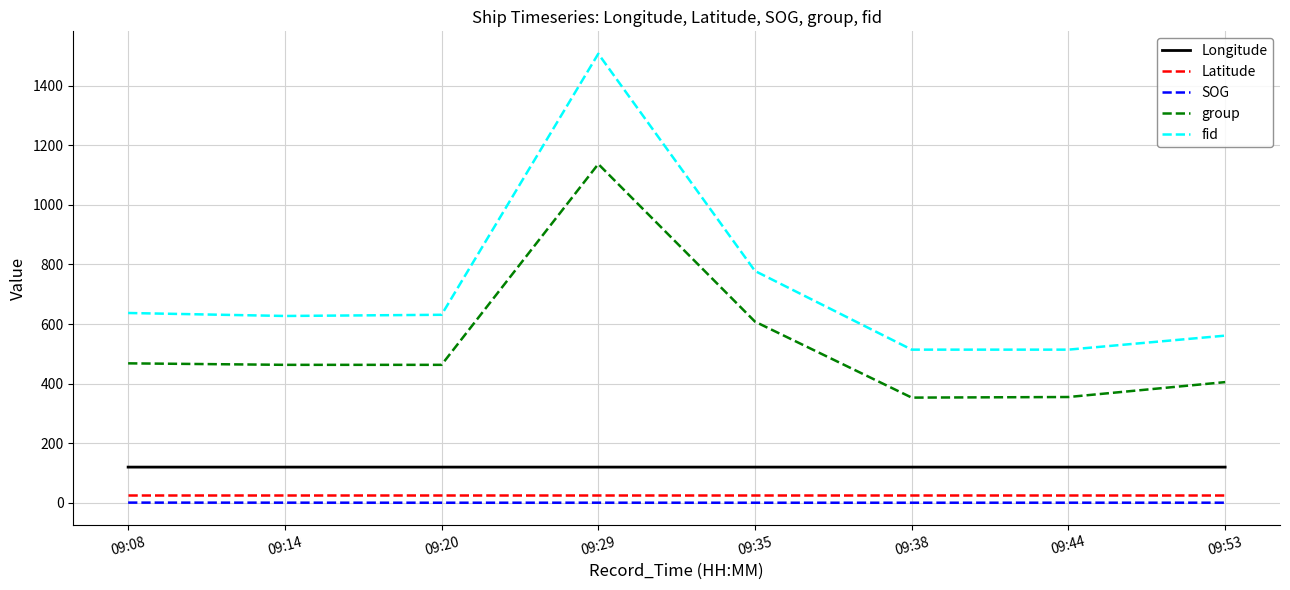

What are all the series names shown in the legend?

Longitude, Latitude, SOG, group, fid